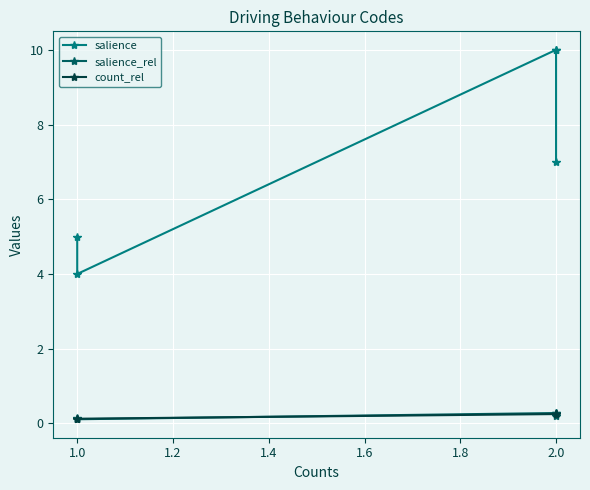

What is the sum of all salience_rel values?

1.0